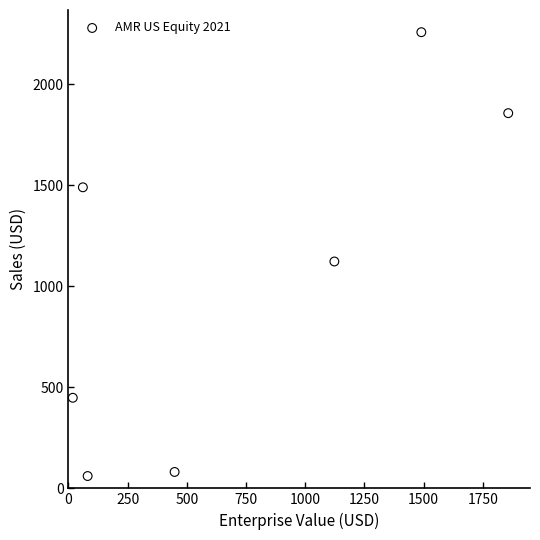

What is the average X value?

725.8